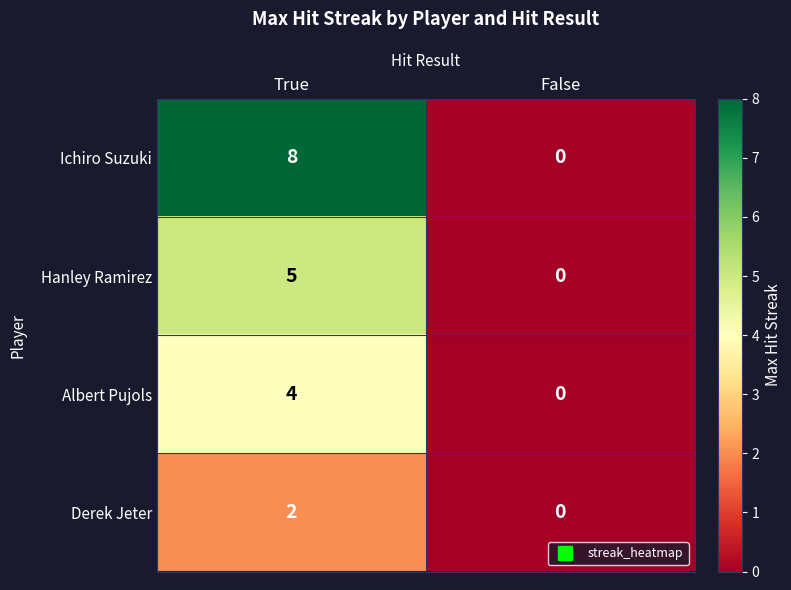

Reading right to left, transcribe all the data shown in this chart.

Ichiro Suzuki: False=0	True=8
Hanley Ramirez: False=0	True=5
Albert Pujols: False=0	True=4
Derek Jeter: False=0	True=2